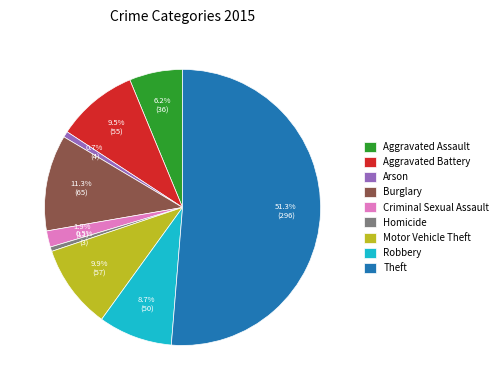

To the nearest percent, what is the average slice percentage?

11%